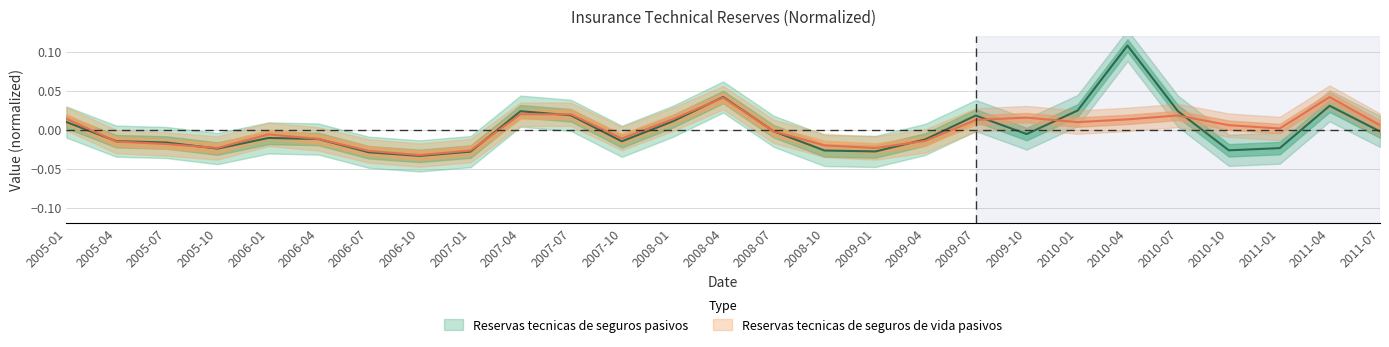

Is the value of Reservas tecnicas de seguros pasivos at 2009-10 greater than the value of Reservas tecnicas de seguros de vida pasivos at 2009-04?

Yes